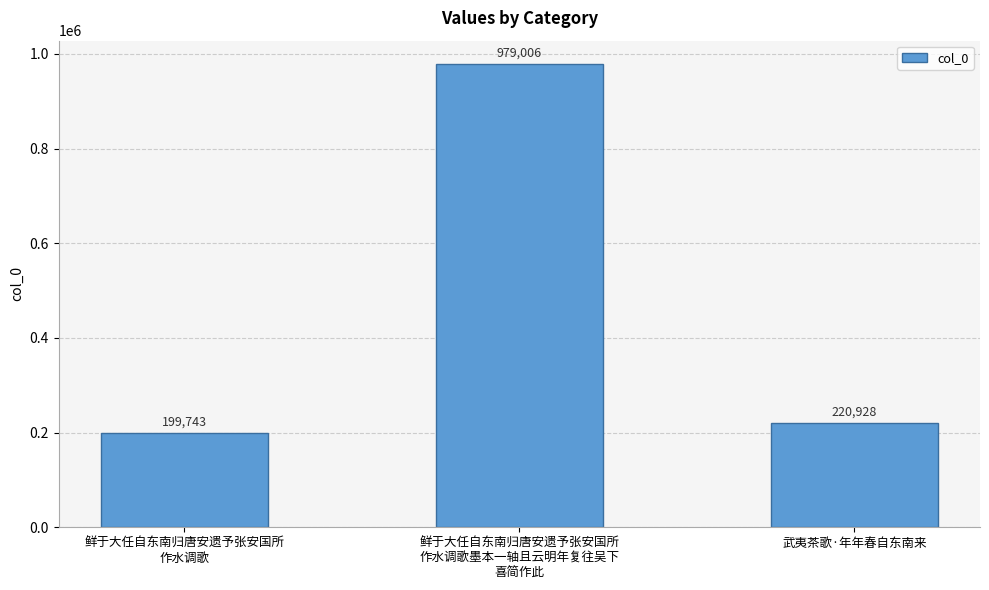

How many bars are there in total?

3